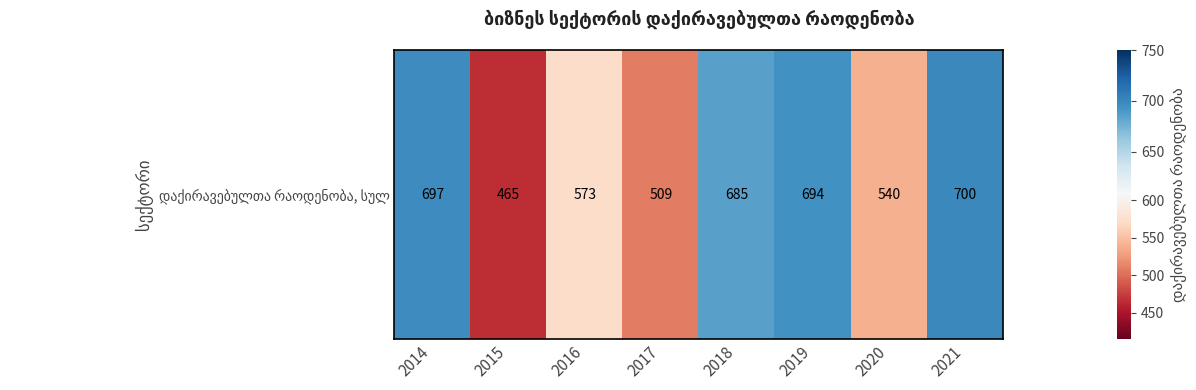

What is the difference between the maximum and minimum values?

235